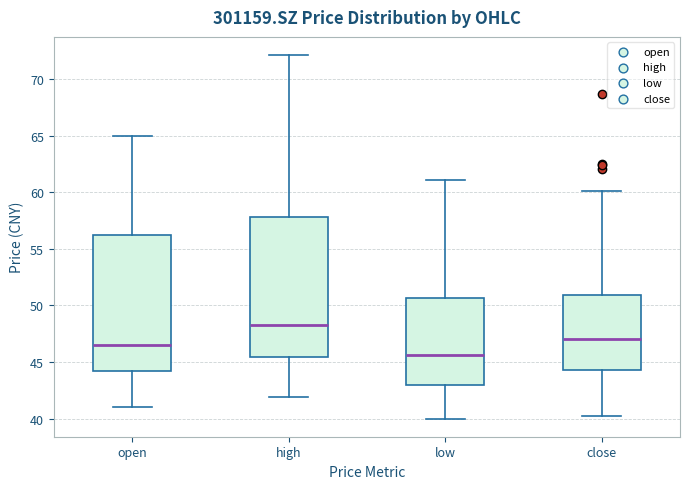

Which box has the lowest median line?

low